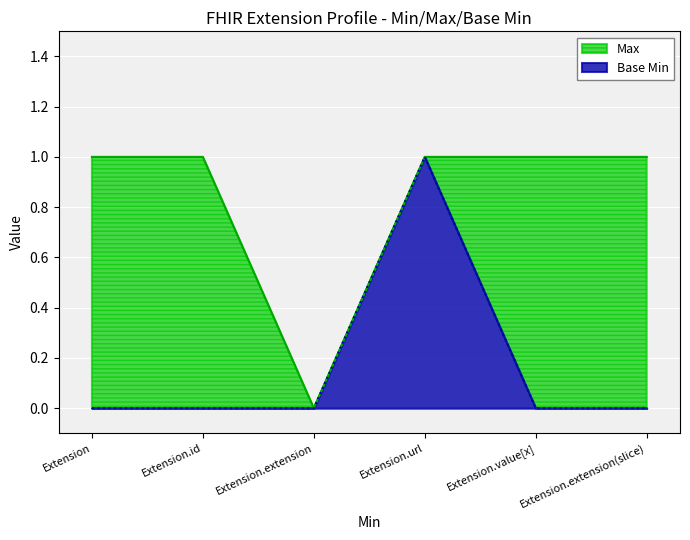

What are all the series names shown in the legend?

Max, Base Min